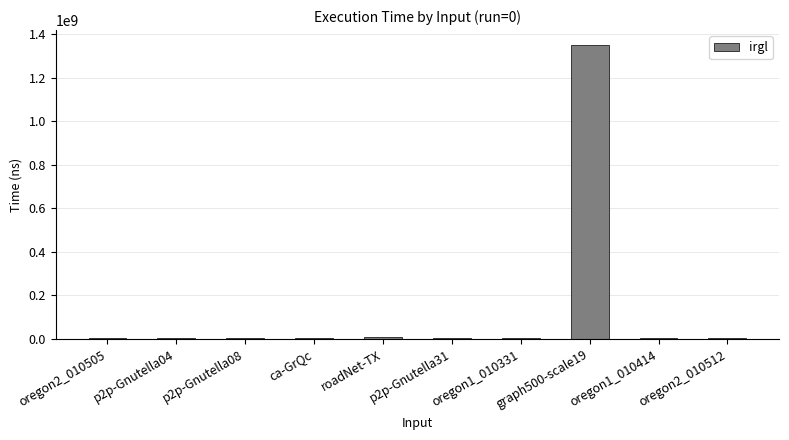

What is the greatest value displayed?

1351556408